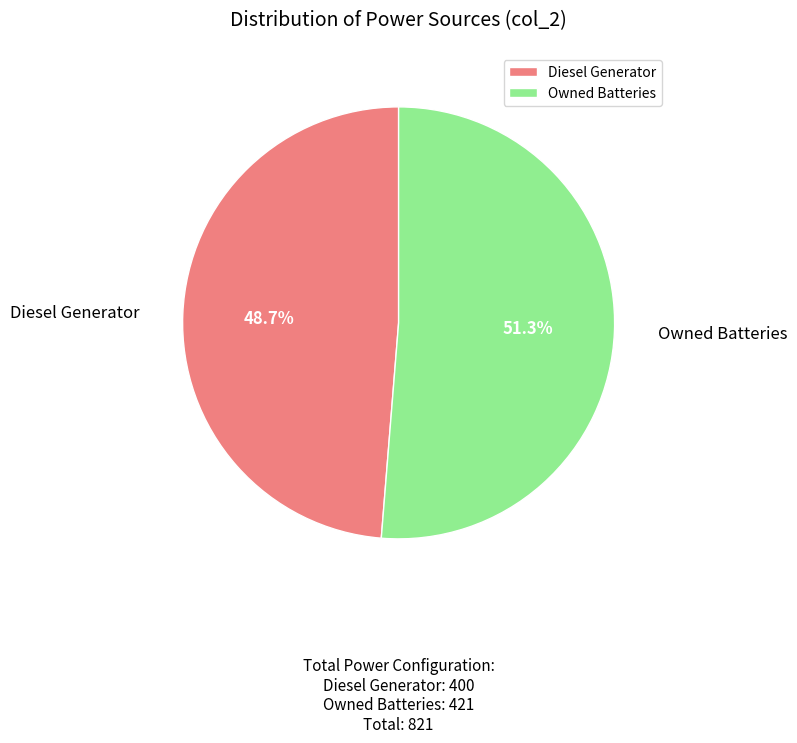

True or false: Diesel Generator accounts for 41% of the total.

False